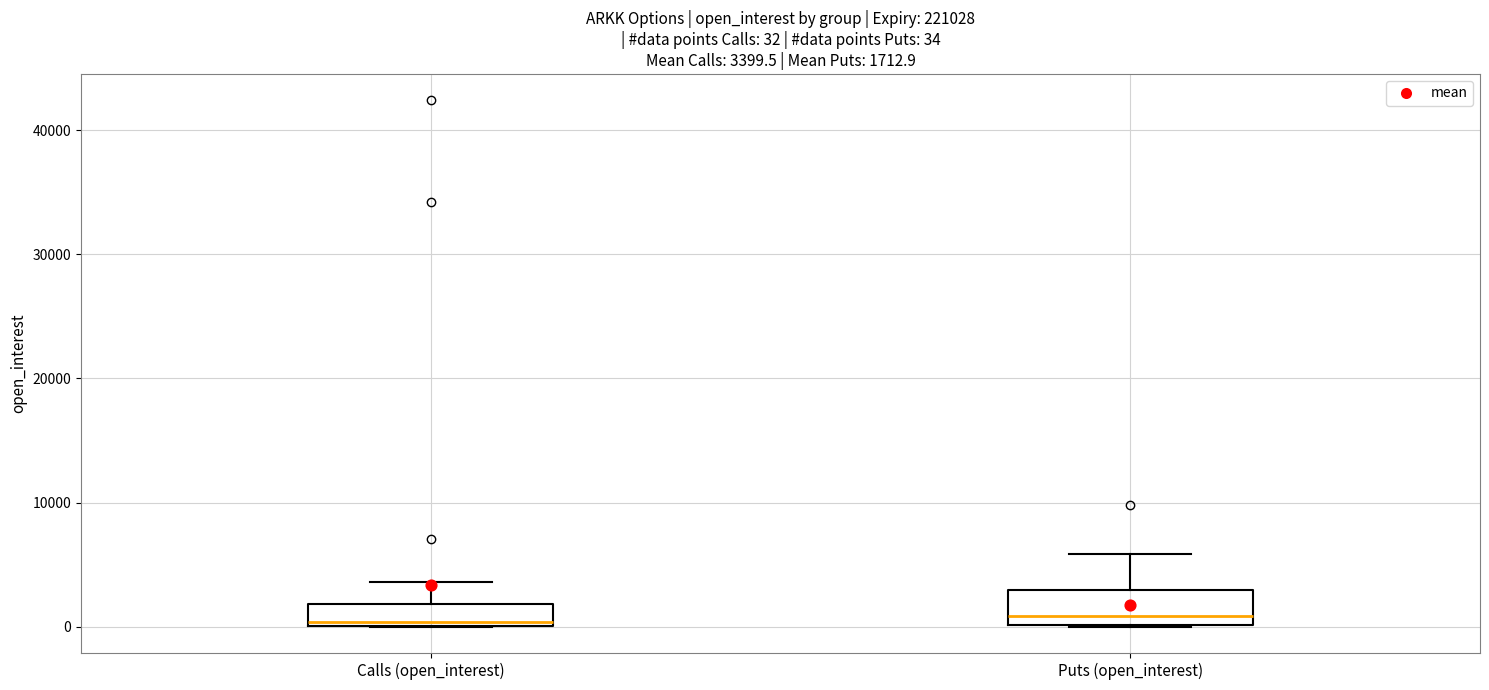

Comparing the boxes themselves (not the whiskers), which one is the tallest?

Puts (open_interest)